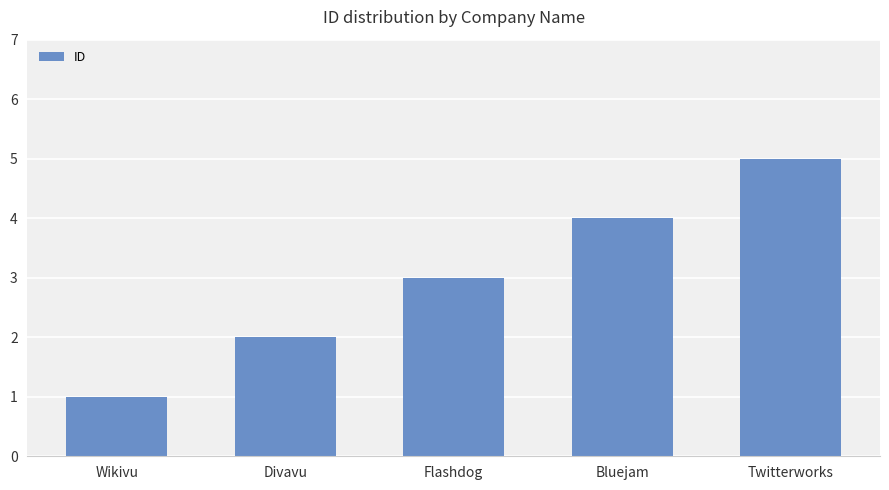

At which label is the value closest to 3?

Flashdog